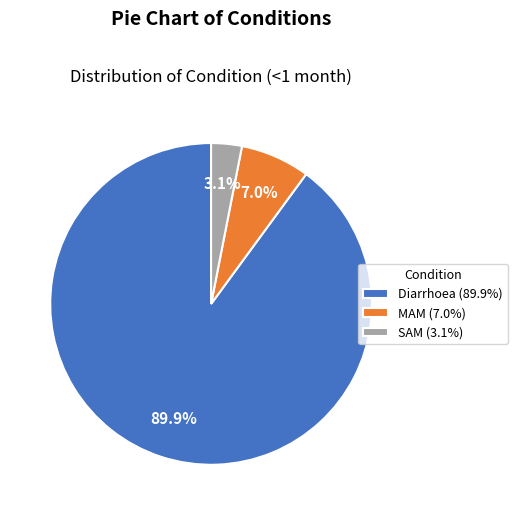

How many slices are in this pie chart?

3